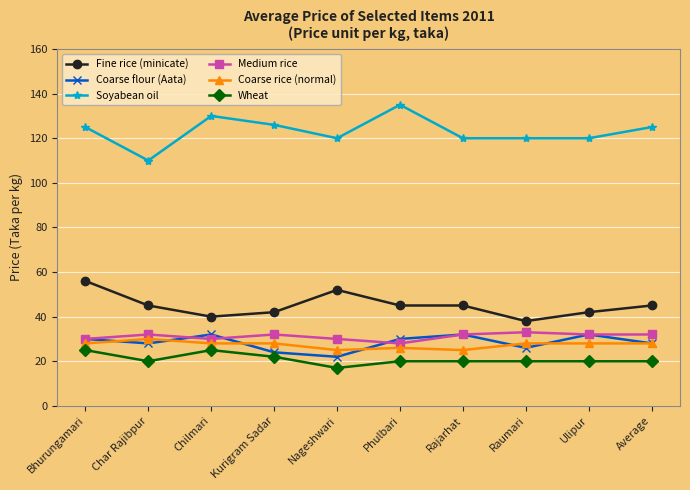

What is the label of the 6th point from the left?

Phulbari